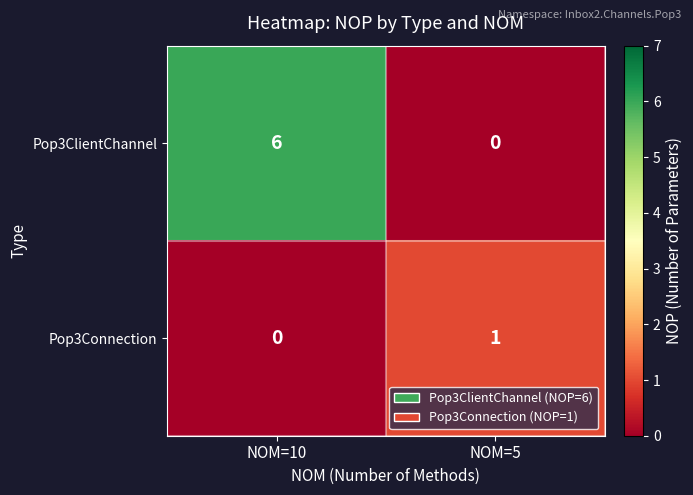

At which category does the chart reach its peak across all series?

NOM=10